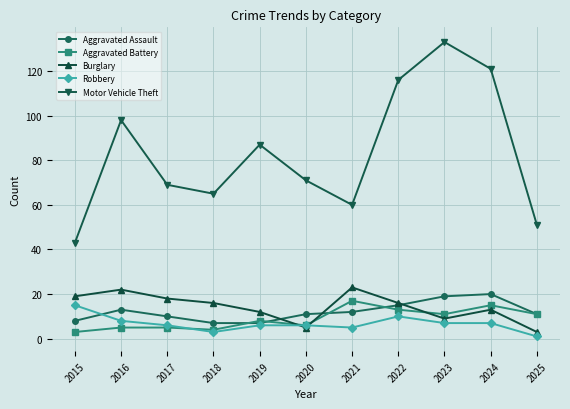

What is the sum of the Aggravated Assault values at 2022 and 2016?

28